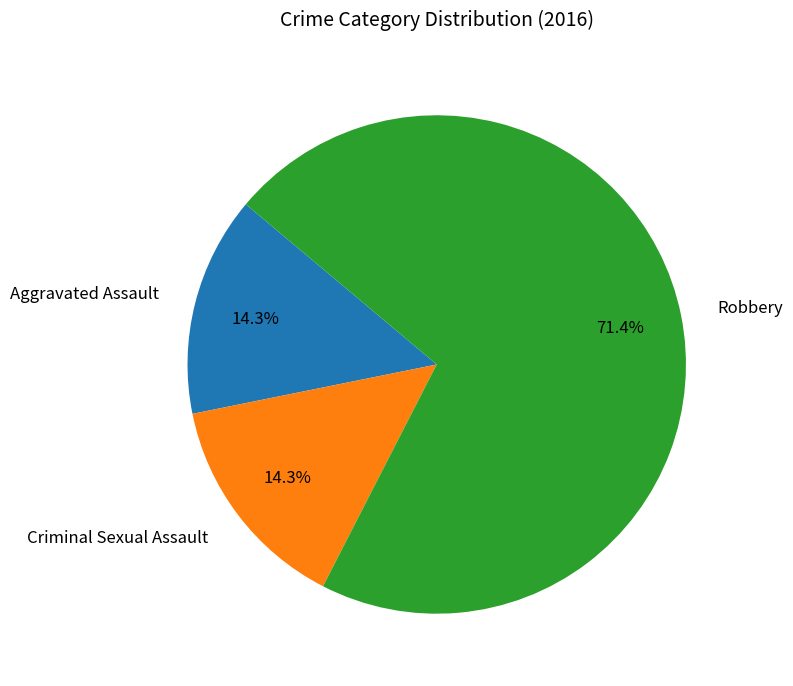

Which has a higher value, Robbery or Aggravated Assault?

Robbery